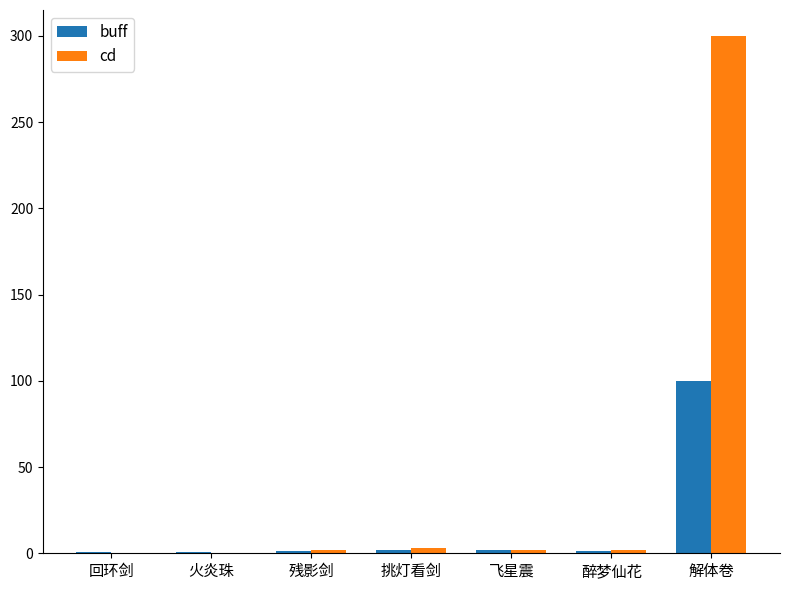

Which series changed the most between 挑灯看剑 and 解体卷?

cd